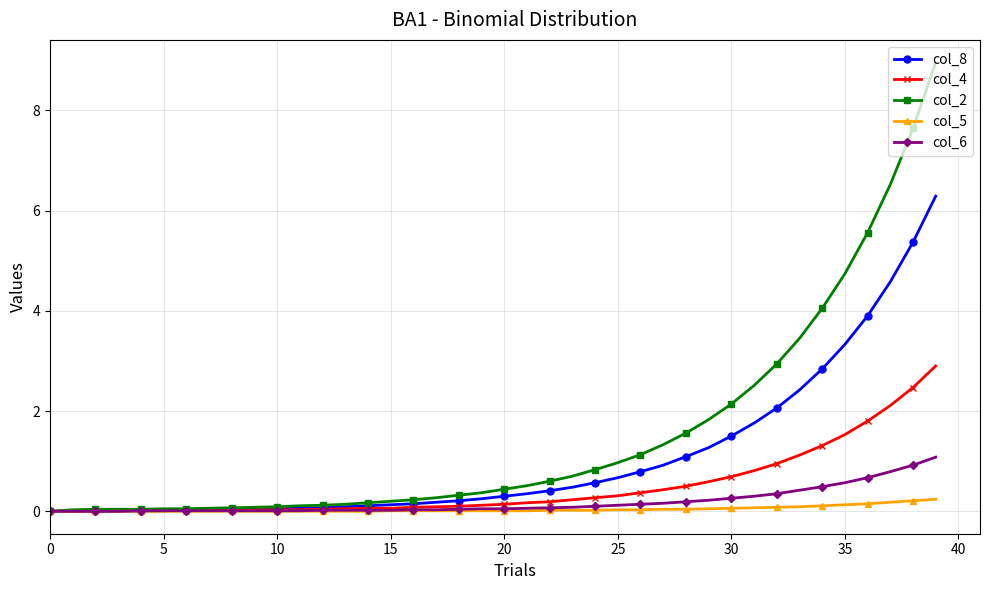

What are all the series names shown in the legend?

col_8, col_4, col_2, col_5, col_6